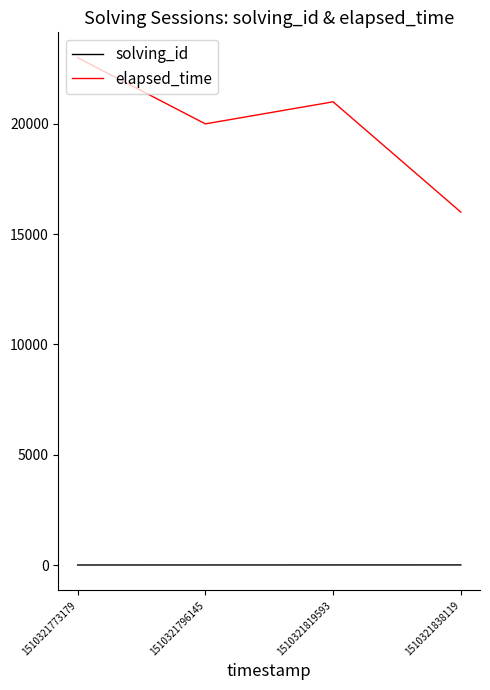

What is the difference between the second highest and second lowest values in the elapsed_time series?

1000